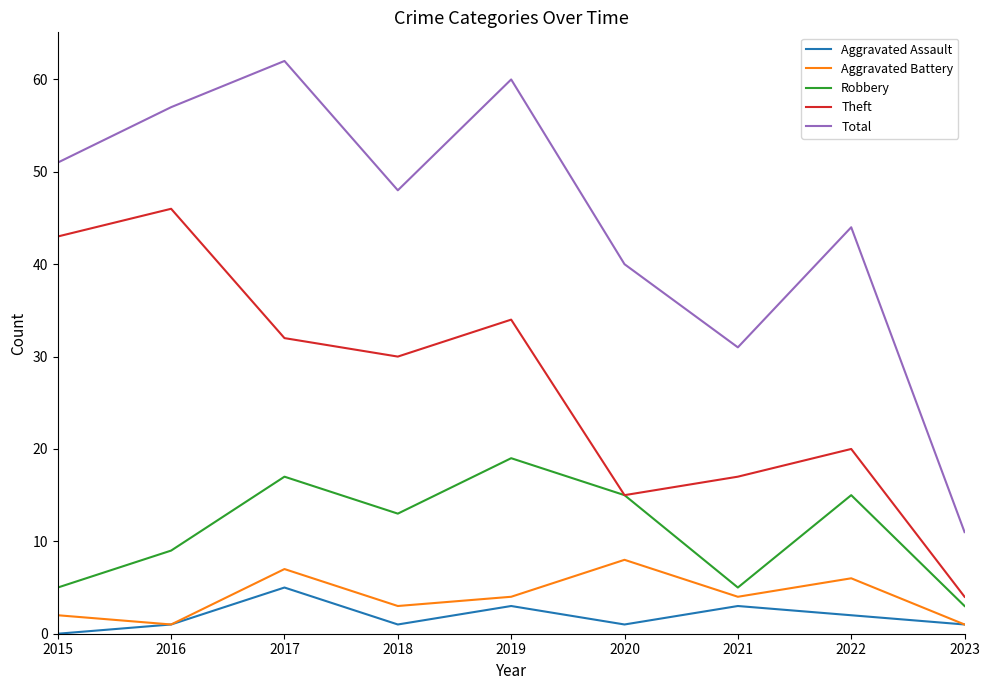

What is the difference between the maximum and minimum values in the Theft series?

42